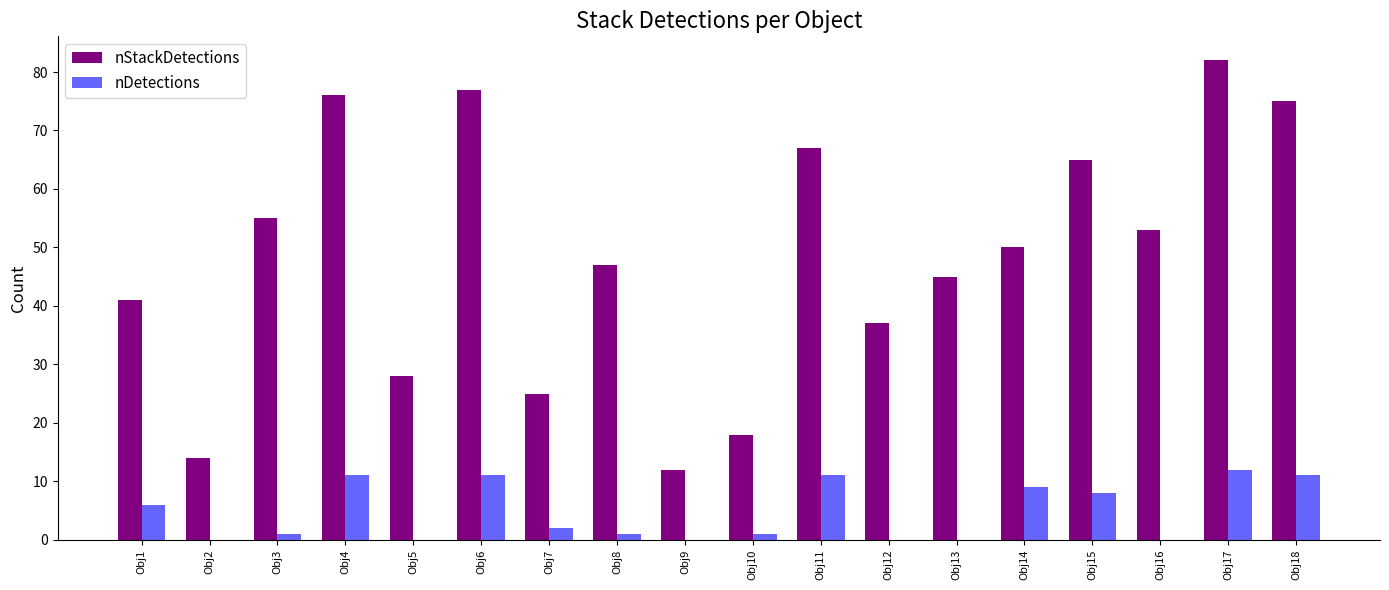

Are the bars grouped side by side (vs. stacked)?

Yes